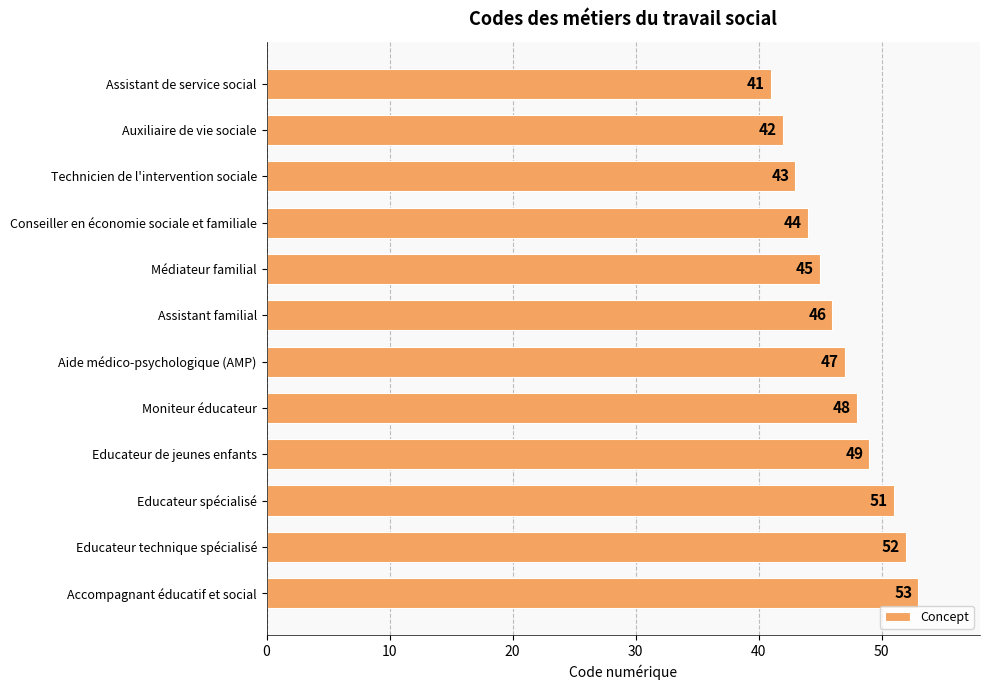

What value does the data have at Auxiliaire de vie sociale?

42